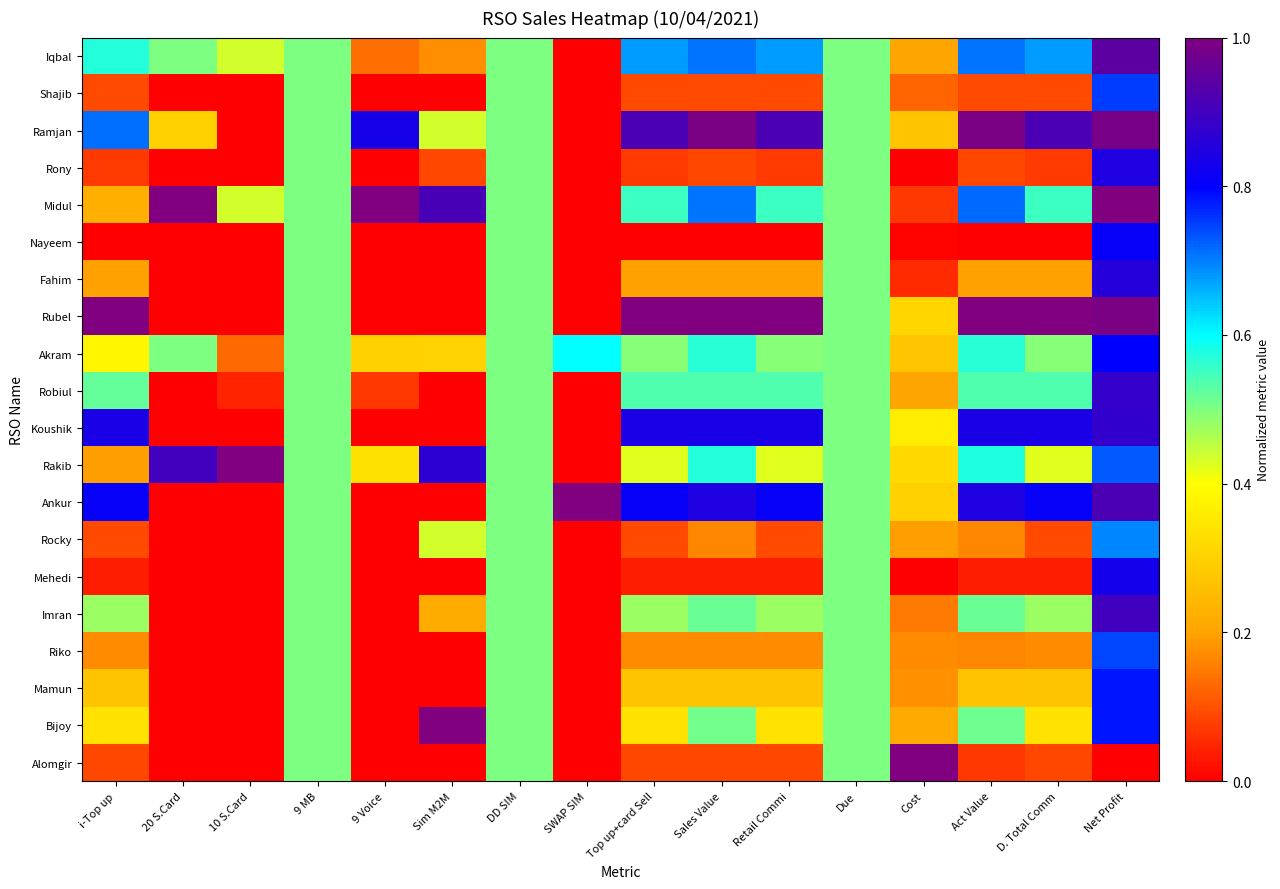

Reading right to left, transcribe all the data shown in this chart.

Iqbal: Net Profit=0.9	D. Total Comm=0.7	Act Value=0.7	Cost=0.2	Due=0.5	Retail Commi=0.7	Sales Value=0.7	Top up+card Sell=0.7	SWAP SIM=0.0	DD SIM=0.5	Sim M2M=0.2	9 Voice=0.1	9 MB=0.5	10 S.Card=0.4	20 S.Card=0.5	i-Top up=0.6
Shajib: Net Profit=0.8	D. Total Comm=0.1	Act Value=0.1	Cost=0.1	Due=0.5	Retail Commi=0.1	Sales Value=0.1	Top up+card Sell=0.1	SWAP SIM=0.0	DD SIM=0.5	Sim M2M=0.0	9 Voice=0.0	9 MB=0.5	10 S.Card=0.0	20 S.Card=0.0	i-Top up=0.1
Ramjan: Net Profit=1.0	D. Total Comm=0.9	Act Value=1.0	Cost=0.3	Due=0.5	Retail Commi=0.9	Sales Value=1.0	Top up+card Sell=0.9	SWAP SIM=0.0	DD SIM=0.5	Sim M2M=0.4	9 Voice=0.8	9 MB=0.5	10 S.Card=0.0	20 S.Card=0.3	i-Top up=0.7
Rony: Net Profit=0.8	D. Total Comm=0.1	Act Value=0.1	Cost=0.0	Due=0.5	Retail Commi=0.1	Sales Value=0.1	Top up+card Sell=0.1	SWAP SIM=0.0	DD SIM=0.5	Sim M2M=0.1	9 Voice=0.0	9 MB=0.5	10 S.Card=0.0	20 S.Card=0.0	i-Top up=0.1
Midul: Net Profit=1.0	D. Total Comm=0.6	Act Value=0.7	Cost=0.1	Due=0.5	Retail Commi=0.6	Sales Value=0.7	Top up+card Sell=0.6	SWAP SIM=0.0	DD SIM=0.5	Sim M2M=0.9	9 Voice=1.0	9 MB=0.5	10 S.Card=0.4	20 S.Card=1.0	i-Top up=0.2
Nayeem: Net Profit=0.8	D. Total Comm=0.0	Act Value=0.0	Cost=0.0	Due=0.5	Retail Commi=0.0	Sales Value=0.0	Top up+card Sell=0.0	SWAP SIM=0.0	DD SIM=0.5	Sim M2M=0.0	9 Voice=0.0	9 MB=0.5	10 S.Card=0.0	20 S.Card=0.0	i-Top up=0.0
Fahim: Net Profit=0.9	D. Total Comm=0.2	Act Value=0.2	Cost=0.1	Due=0.5	Retail Commi=0.2	Sales Value=0.2	Top up+card Sell=0.2	SWAP SIM=0.0	DD SIM=0.5	Sim M2M=0.0	9 Voice=0.0	9 MB=0.5	10 S.Card=0.0	20 S.Card=0.0	i-Top up=0.2
Rubel: Net Profit=1.0	D. Total Comm=1.0	Act Value=1.0	Cost=0.3	Due=0.5	Retail Commi=1.0	Sales Value=1.0	Top up+card Sell=1.0	SWAP SIM=0.0	DD SIM=0.5	Sim M2M=0.0	9 Voice=0.0	9 MB=0.5	10 S.Card=0.0	20 S.Card=0.0	i-Top up=1.0
Akram: Net Profit=0.8	D. Total Comm=0.5	Act Value=0.6	Cost=0.3	Due=0.5	Retail Commi=0.5	Sales Value=0.6	Top up+card Sell=0.5	SWAP SIM=0.6	DD SIM=0.5	Sim M2M=0.3	9 Voice=0.3	9 MB=0.5	10 S.Card=0.1	20 S.Card=0.5	i-Top up=0.4
Robiul: Net Profit=0.9	D. Total Comm=0.5	Act Value=0.5	Cost=0.2	Due=0.5	Retail Commi=0.5	Sales Value=0.5	Top up+card Sell=0.5	SWAP SIM=0.0	DD SIM=0.5	Sim M2M=0.0	9 Voice=0.1	9 MB=0.5	10 S.Card=0.0	20 S.Card=0.0	i-Top up=0.5
Koushik: Net Profit=0.9	D. Total Comm=0.8	Act Value=0.8	Cost=0.4	Due=0.5	Retail Commi=0.8	Sales Value=0.8	Top up+card Sell=0.8	SWAP SIM=0.0	DD SIM=0.5	Sim M2M=0.0	9 Voice=0.0	9 MB=0.5	10 S.Card=0.0	20 S.Card=0.0	i-Top up=0.8
Rakib: Net Profit=0.7	D. Total Comm=0.4	Act Value=0.6	Cost=0.3	Due=0.5	Retail Commi=0.4	Sales Value=0.6	Top up+card Sell=0.4	SWAP SIM=0.0	DD SIM=0.5	Sim M2M=0.9	9 Voice=0.3	9 MB=0.5	10 S.Card=1.0	20 S.Card=0.9	i-Top up=0.2
Ankur: Net Profit=0.9	D. Total Comm=0.8	Act Value=0.8	Cost=0.3	Due=0.5	Retail Commi=0.8	Sales Value=0.8	Top up+card Sell=0.8	SWAP SIM=1.0	DD SIM=0.5	Sim M2M=0.0	9 Voice=0.0	9 MB=0.5	10 S.Card=0.0	20 S.Card=0.0	i-Top up=0.8
Rocky: Net Profit=0.7	D. Total Comm=0.1	Act Value=0.2	Cost=0.2	Due=0.5	Retail Commi=0.1	Sales Value=0.2	Top up+card Sell=0.1	SWAP SIM=0.0	DD SIM=0.5	Sim M2M=0.4	9 Voice=0.0	9 MB=0.5	10 S.Card=0.0	20 S.Card=0.0	i-Top up=0.1
Mehedi: Net Profit=0.8	D. Total Comm=0.0	Act Value=0.0	Cost=0.0	Due=0.5	Retail Commi=0.0	Sales Value=0.0	Top up+card Sell=0.0	SWAP SIM=0.0	DD SIM=0.5	Sim M2M=0.0	9 Voice=0.0	9 MB=0.5	10 S.Card=0.0	20 S.Card=0.0	i-Top up=0.0
Imran: Net Profit=0.9	D. Total Comm=0.5	Act Value=0.5	Cost=0.1	Due=0.5	Retail Commi=0.5	Sales Value=0.5	Top up+card Sell=0.5	SWAP SIM=0.0	DD SIM=0.5	Sim M2M=0.2	9 Voice=0.0	9 MB=0.5	10 S.Card=0.0	20 S.Card=0.0	i-Top up=0.5
Riko: Net Profit=0.7	D. Total Comm=0.2	Act Value=0.2	Cost=0.2	Due=0.5	Retail Commi=0.2	Sales Value=0.2	Top up+card Sell=0.2	SWAP SIM=0.0	DD SIM=0.5	Sim M2M=0.0	9 Voice=0.0	9 MB=0.5	10 S.Card=0.0	20 S.Card=0.0	i-Top up=0.2
Mamun: Net Profit=0.8	D. Total Comm=0.3	Act Value=0.3	Cost=0.2	Due=0.5	Retail Commi=0.3	Sales Value=0.3	Top up+card Sell=0.3	SWAP SIM=0.0	DD SIM=0.5	Sim M2M=0.0	9 Voice=0.0	9 MB=0.5	10 S.Card=0.0	20 S.Card=0.0	i-Top up=0.3
Bijoy: Net Profit=0.8	D. Total Comm=0.3	Act Value=0.5	Cost=0.2	Due=0.5	Retail Commi=0.3	Sales Value=0.5	Top up+card Sell=0.3	SWAP SIM=0.0	DD SIM=0.5	Sim M2M=1.0	9 Voice=0.0	9 MB=0.5	10 S.Card=0.0	20 S.Card=0.0	i-Top up=0.3
Alomgir: Net Profit=0.0	D. Total Comm=0.1	Act Value=0.1	Cost=1.0	Due=0.5	Retail Commi=0.1	Sales Value=0.1	Top up+card Sell=0.1	SWAP SIM=0.0	DD SIM=0.5	Sim M2M=0.0	9 Voice=0.0	9 MB=0.5	10 S.Card=0.0	20 S.Card=0.0	i-Top up=0.1